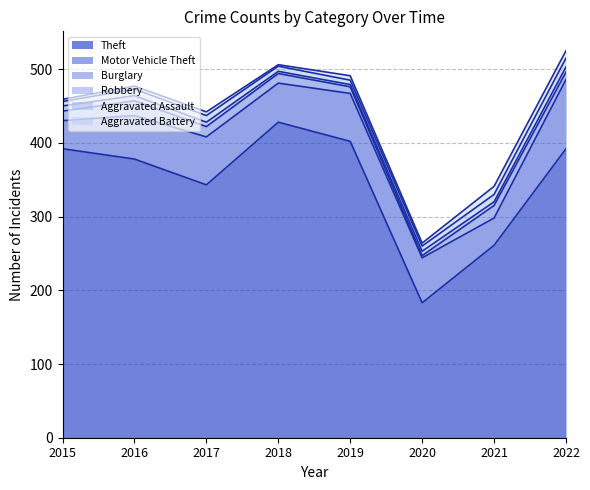

How many interior local valleys does the Robbery series have?

1